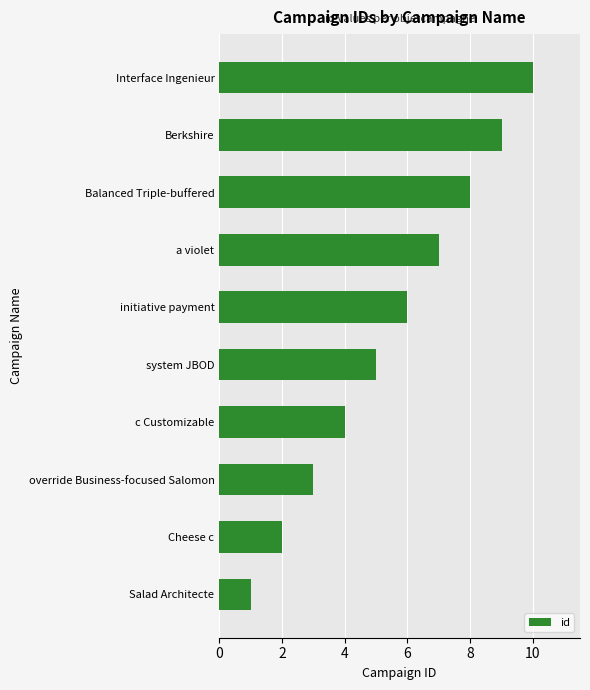

The value at Berkshire is 4. True or false?

False